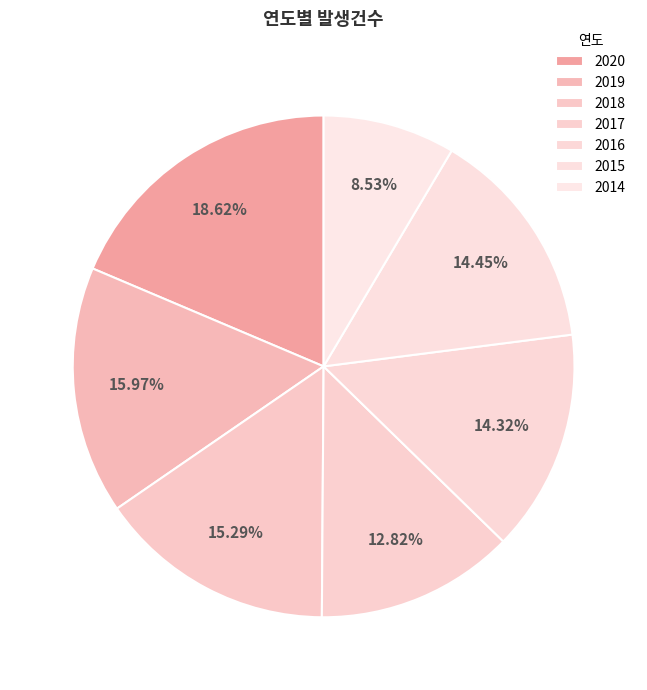

What is the total percentage of 2019 and 2017?

28.8%